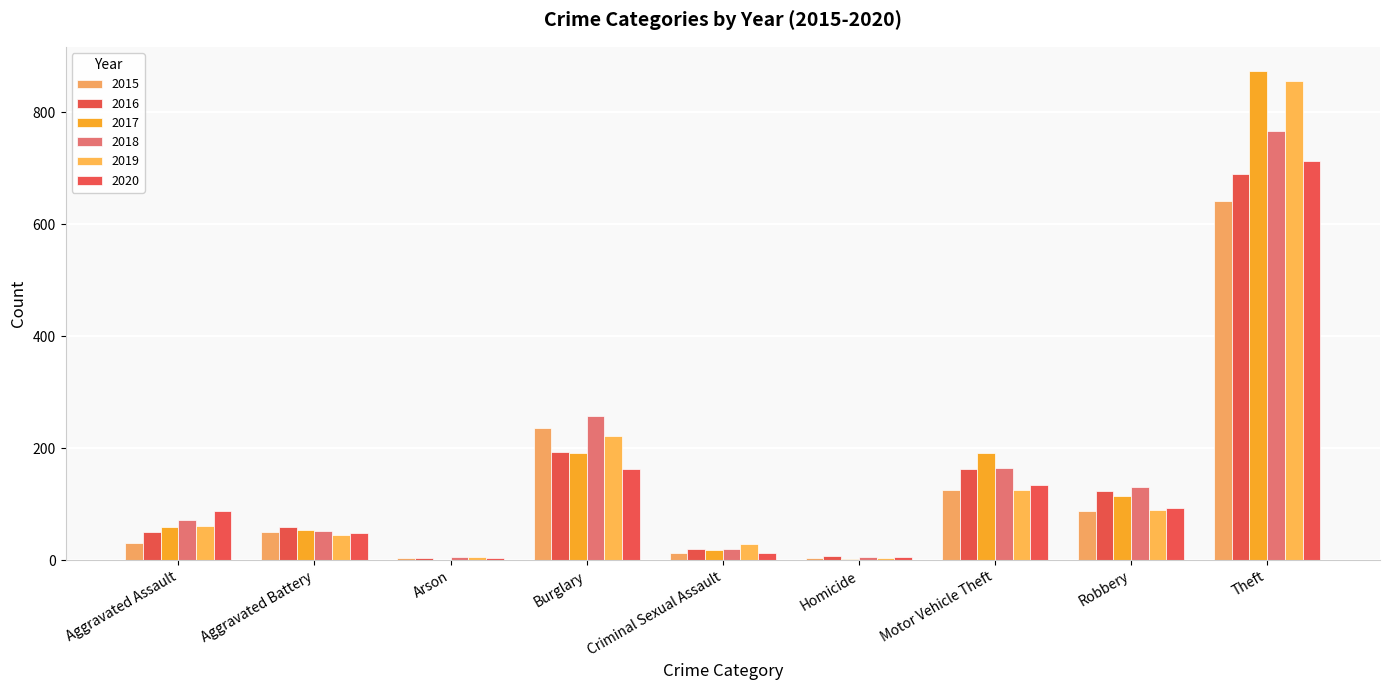

Is the value of 2020 at Aggravated Battery greater than the value of 2019 at Burglary?

No